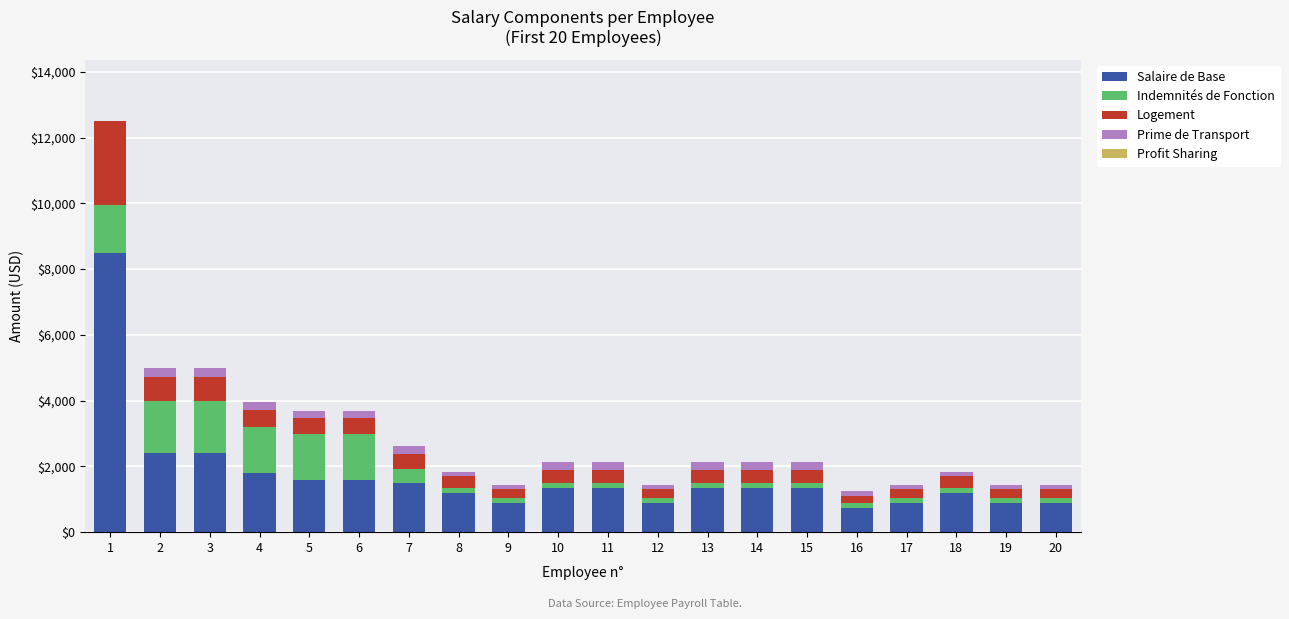

The value of Salaire de Base at 15 is 354.3. True or false?

False